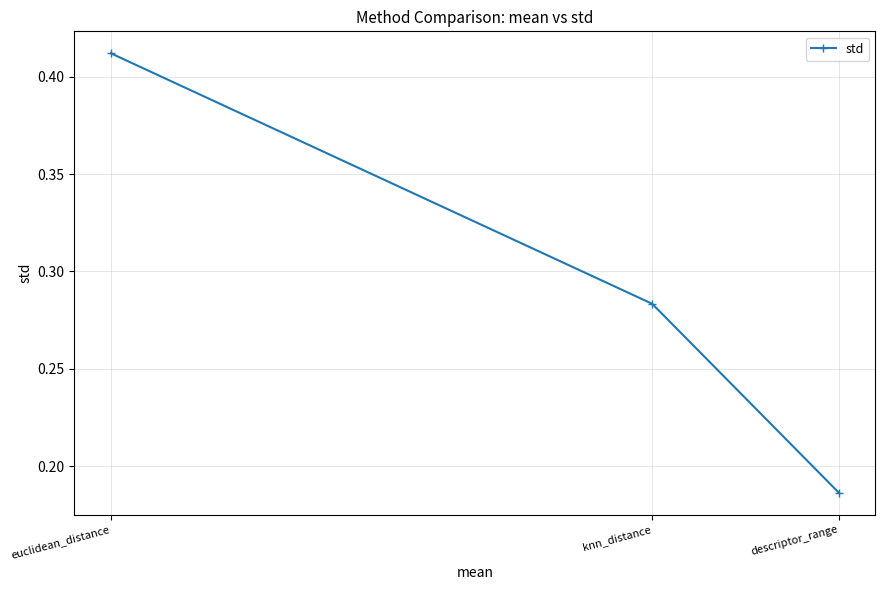

At which label is the value closest to 0?

descriptor_range